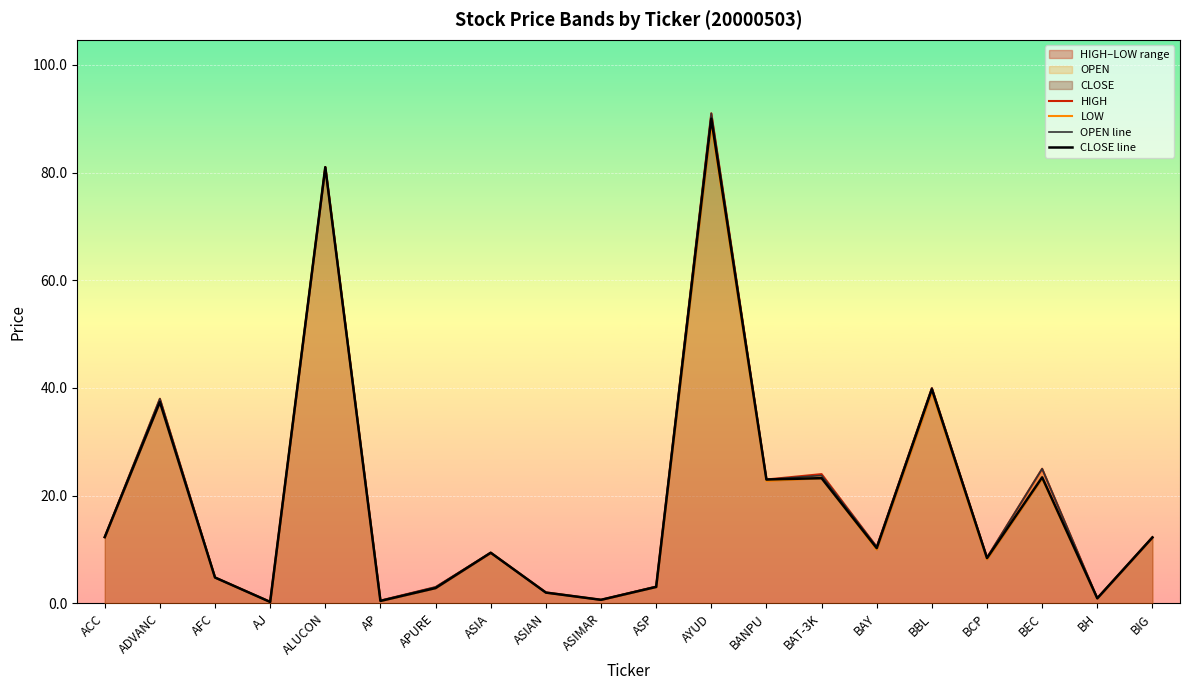

True or false: HIGH and OPEN line cross at least once.

False